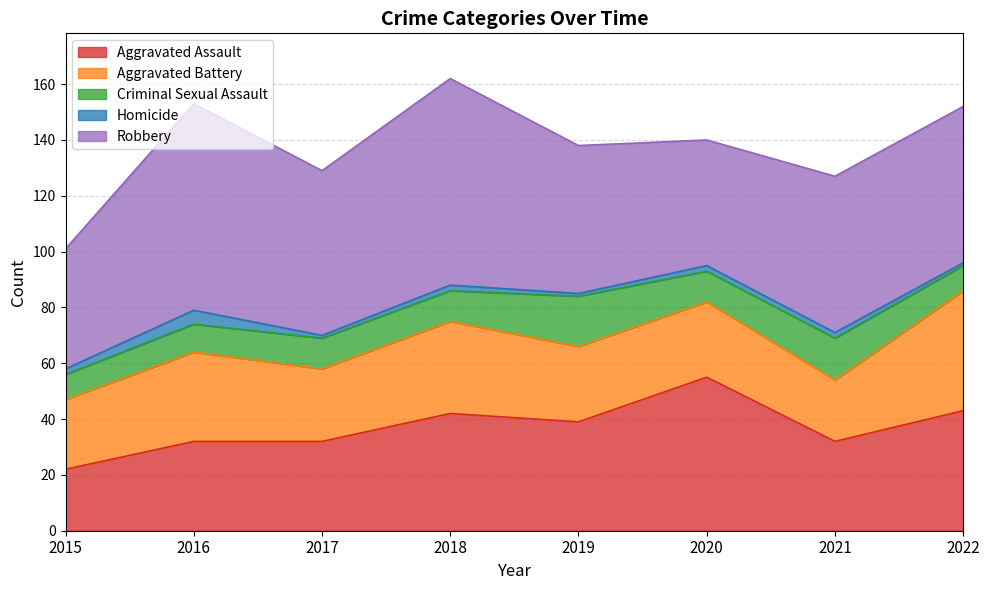

True or false: Aggravated Battery and Robbery cross at least once.

False